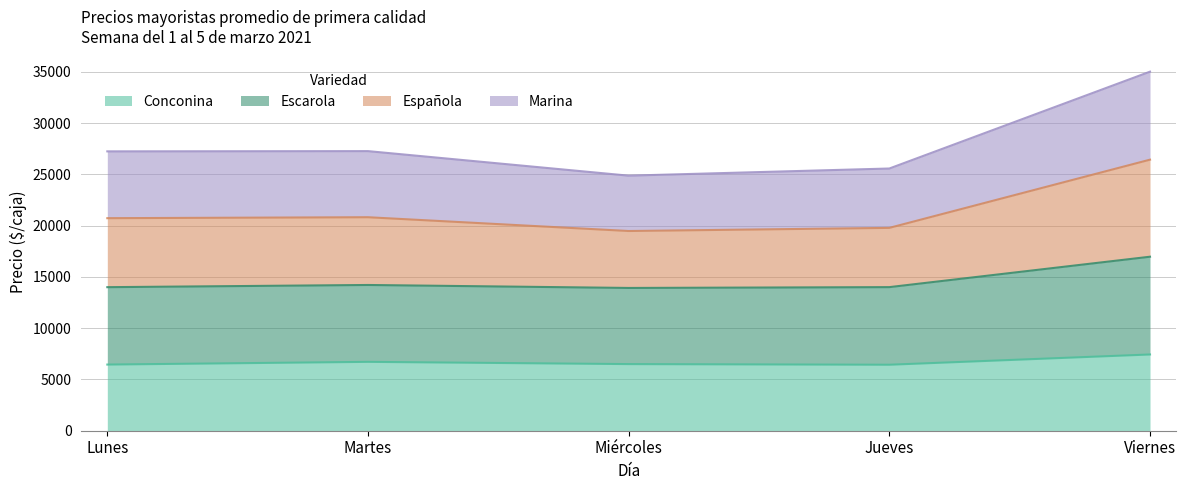

What is the label of the 4th point from the right?

Martes